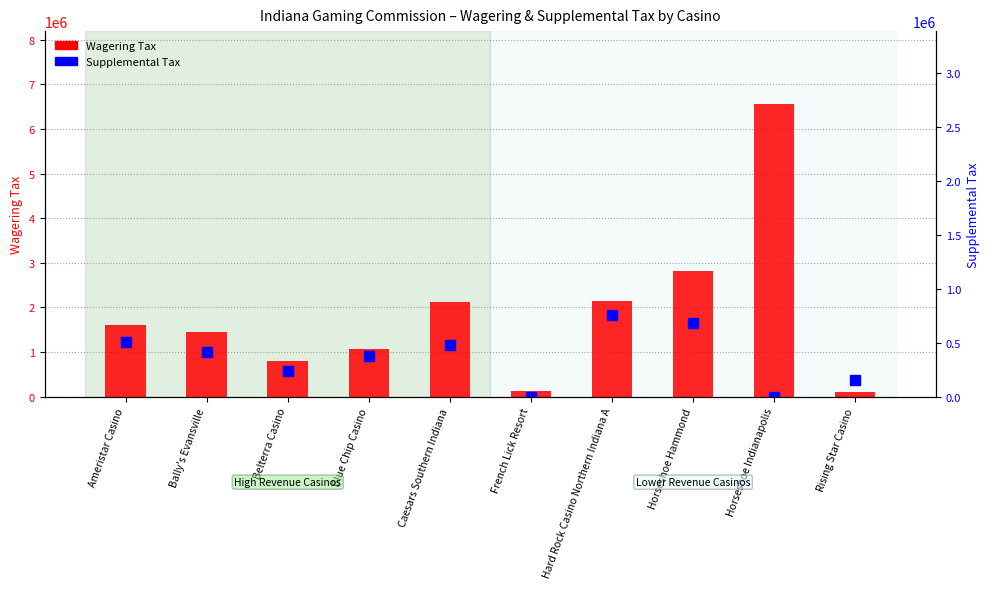

The Supplemental Tax series shows 687381 at Horseshoe Hammond. True or false?

True